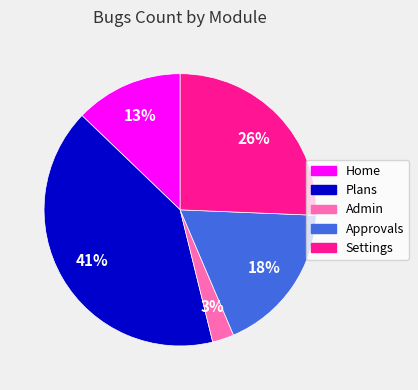

To the nearest percent, what is the difference between the largest and smallest slice percentages?

38%